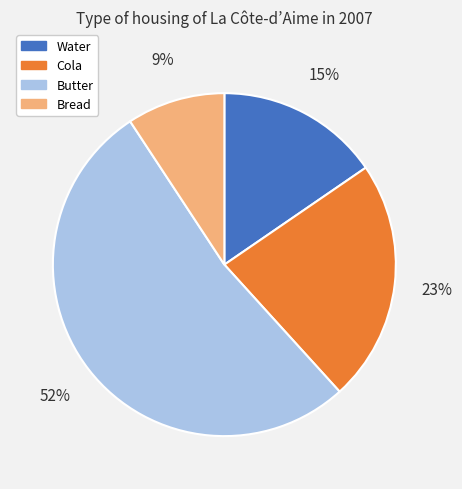

Between Bread and Cola, which is larger?

Cola